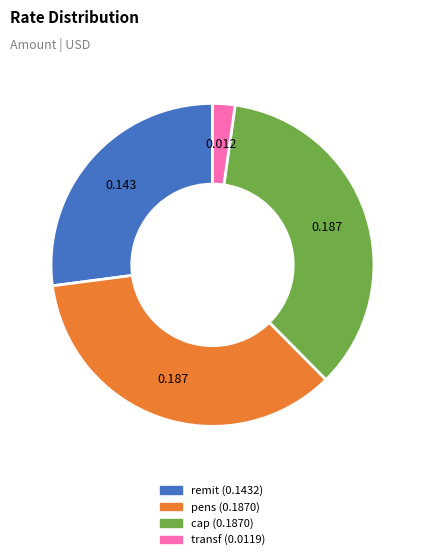

Which has a higher value, transf or pens?

pens